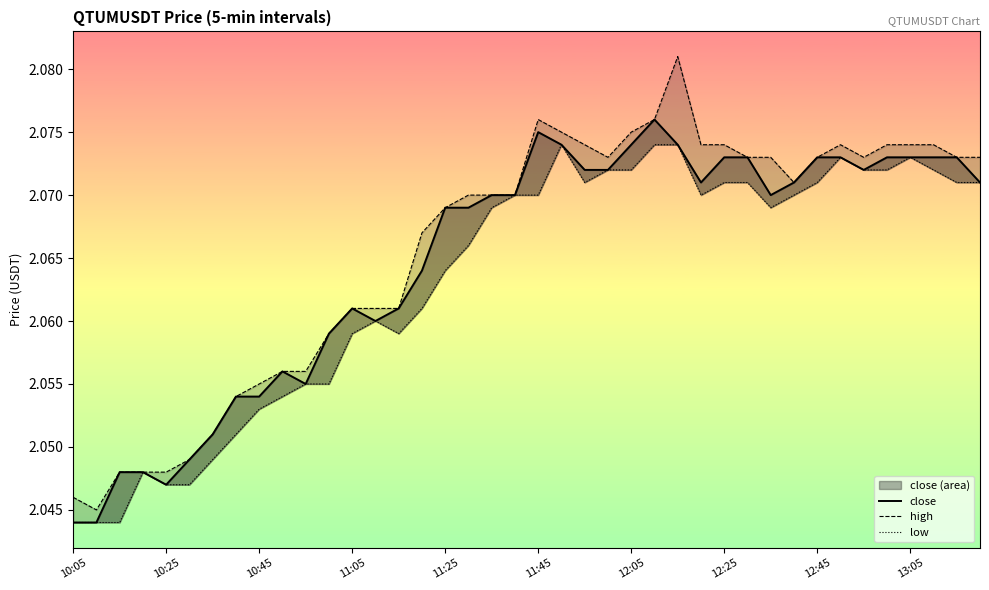

True or false: low and close cross at least once.

False